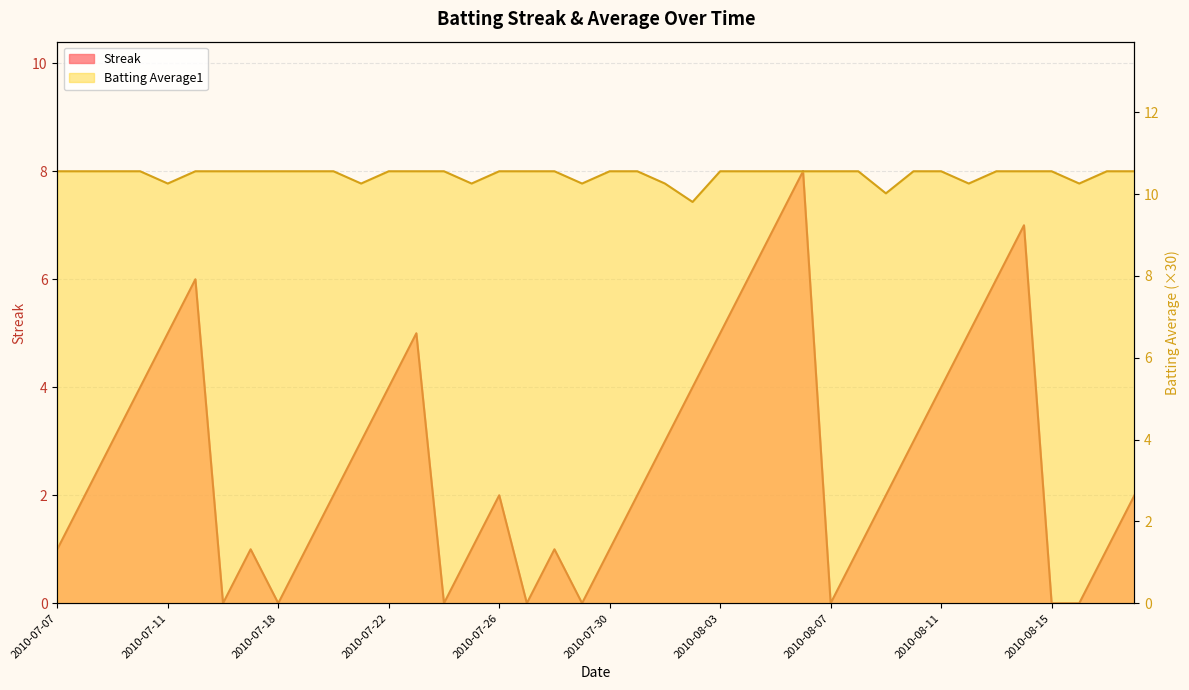

Is it true that Streak equals 0.0 at 2010-07-29?

True